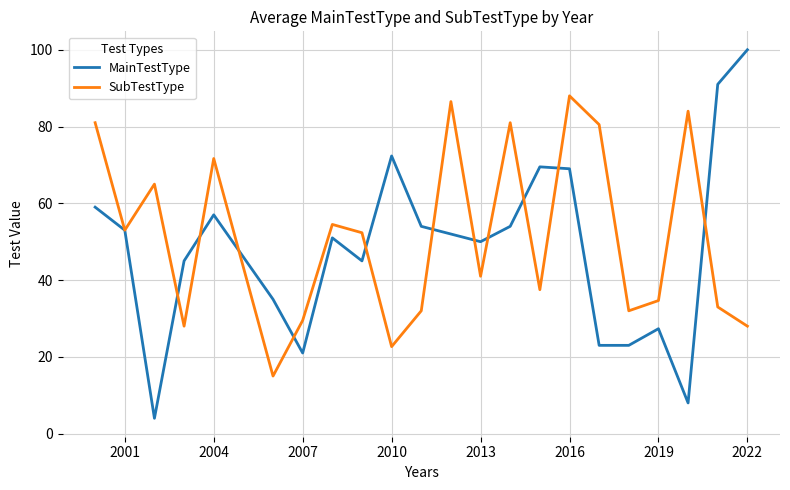

Which series has the widest spread of values?

MainTestType